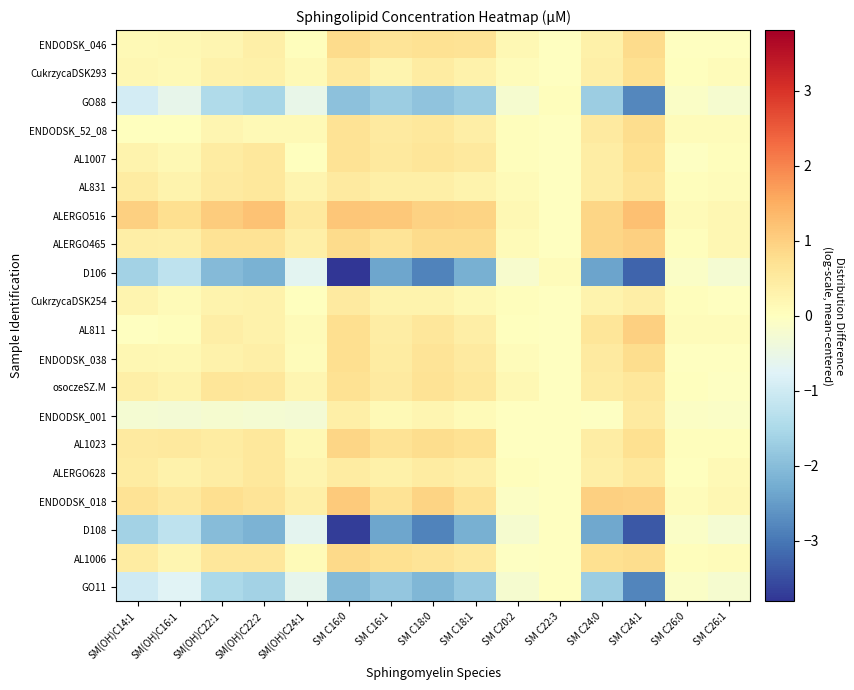

Reading left to right, extract all data points from this chart.

ENDODSK_046: SM(OH)C14:1=0.1	SM(OH)C16:1=0.1	SM(OH)C22:1=0.2	SM(OH)C22:2=0.4	SM(OH)C24:1=0.0	SM C16:0=0.8	SM C16:1=0.7	SM C18:0=0.7	SM C18:1=0.7	SM C20:2=0.2	SM C22:3=-0.0	SM C24:0=0.3	SM C24:1=0.8	SM C26:0=-0.0	SM C26:1=-0.0
CukrzycaDSK293: SM(OH)C14:1=0.2	SM(OH)C16:1=0.1	SM(OH)C22:1=0.3	SM(OH)C22:2=0.3	SM(OH)C24:1=0.1	SM C16:0=0.5	SM C16:1=0.3	SM C18:0=0.5	SM C18:1=0.3	SM C20:2=0.1	SM C22:3=-0.0	SM C24:0=0.4	SM C24:1=0.7	SM C26:0=0.0	SM C26:1=0.1
GO88: SM(OH)C14:1=-0.9	SM(OH)C16:1=-0.6	SM(OH)C22:1=-1.4	SM(OH)C22:2=-1.6	SM(OH)C24:1=-0.6	SM C16:0=-1.9	SM C16:1=-1.7	SM C18:0=-1.9	SM C18:1=-1.7	SM C20:2=-0.2	SM C22:3=0.0	SM C24:0=-1.7	SM C24:1=-2.8	SM C26:0=-0.1	SM C26:1=-0.2
ENDODSK_52_08: SM(OH)C14:1=0.0	SM(OH)C16:1=0.0	SM(OH)C22:1=0.2	SM(OH)C22:2=0.1	SM(OH)C24:1=0.1	SM C16:0=0.7	SM C16:1=0.5	SM C18:0=0.6	SM C18:1=0.4	SM C20:2=0.0	SM C22:3=-0.0	SM C24:0=0.5	SM C24:1=0.8	SM C26:0=0.1	SM C26:1=0.1
AL1007: SM(OH)C14:1=0.3	SM(OH)C16:1=0.2	SM(OH)C22:1=0.5	SM(OH)C22:2=0.5	SM(OH)C24:1=0.0	SM C16:0=0.7	SM C16:1=0.5	SM C18:0=0.6	SM C18:1=0.5	SM C20:2=0.1	SM C22:3=-0.0	SM C24:0=0.4	SM C24:1=0.7	SM C26:0=-0.0	SM C26:1=0.0
AL831: SM(OH)C14:1=0.5	SM(OH)C16:1=0.3	SM(OH)C22:1=0.5	SM(OH)C22:2=0.6	SM(OH)C24:1=0.3	SM C16:0=0.5	SM C16:1=0.4	SM C18:0=0.4	SM C18:1=0.3	SM C20:2=0.1	SM C22:3=-0.0	SM C24:0=0.4	SM C24:1=0.6	SM C26:0=0.0	SM C26:1=0.1
ALERGO516: SM(OH)C14:1=1.0	SM(OH)C16:1=0.7	SM(OH)C22:1=1.1	SM(OH)C22:2=1.2	SM(OH)C24:1=0.5	SM C16:0=1.1	SM C16:1=1.1	SM C18:0=1.0	SM C18:1=0.9	SM C20:2=0.2	SM C22:3=-0.0	SM C24:0=0.9	SM C24:1=1.2	SM C26:0=0.1	SM C26:1=0.2
ALERGO465: SM(OH)C14:1=0.4	SM(OH)C16:1=0.4	SM(OH)C22:1=0.7	SM(OH)C22:2=0.7	SM(OH)C24:1=0.4	SM C16:0=0.8	SM C16:1=0.6	SM C18:0=0.8	SM C18:1=0.8	SM C20:2=0.1	SM C22:3=-0.0	SM C24:0=0.9	SM C24:1=1.0	SM C26:0=0.1	SM C26:1=0.2
D106: SM(OH)C14:1=-1.6	SM(OH)C16:1=-1.2	SM(OH)C22:1=-2.0	SM(OH)C22:2=-2.2	SM(OH)C24:1=-0.7	SM C16:0=-3.8	SM C16:1=-2.4	SM C18:0=-2.8	SM C18:1=-2.2	SM C20:2=-0.2	SM C22:3=0.1	SM C24:0=-2.4	SM C24:1=-3.2	SM C26:0=-0.1	SM C26:1=-0.3
CukrzycaDSK254: SM(OH)C14:1=0.2	SM(OH)C16:1=0.1	SM(OH)C22:1=0.3	SM(OH)C22:2=0.3	SM(OH)C24:1=0.0	SM C16:0=0.5	SM C16:1=0.3	SM C18:0=0.3	SM C18:1=0.2	SM C20:2=0.0	SM C22:3=-0.0	SM C24:0=0.3	SM C24:1=0.4	SM C26:0=0.0	SM C26:1=-0.0
AL811: SM(OH)C14:1=-0.0	SM(OH)C16:1=0.1	SM(OH)C22:1=0.4	SM(OH)C22:2=0.3	SM(OH)C24:1=0.1	SM C16:0=0.8	SM C16:1=0.4	SM C18:0=0.6	SM C18:1=0.4	SM C20:2=0.0	SM C22:3=-0.0	SM C24:0=0.6	SM C24:1=1.0	SM C26:0=0.1	SM C26:1=0.1
ENDODSK_038: SM(OH)C14:1=0.2	SM(OH)C16:1=0.2	SM(OH)C22:1=0.3	SM(OH)C22:2=0.4	SM(OH)C24:1=0.1	SM C16:0=0.7	SM C16:1=0.5	SM C18:0=0.6	SM C18:1=0.5	SM C20:2=0.1	SM C22:3=-0.0	SM C24:0=0.5	SM C24:1=0.8	SM C26:0=-0.0	SM C26:1=-0.0
osoczeSZ.M: SM(OH)C14:1=0.4	SM(OH)C16:1=0.3	SM(OH)C22:1=0.6	SM(OH)C22:2=0.6	SM(OH)C24:1=0.2	SM C16:0=0.7	SM C16:1=0.5	SM C18:0=0.7	SM C18:1=0.6	SM C20:2=0.2	SM C22:3=-0.0	SM C24:0=0.4	SM C24:1=0.6	SM C26:0=0.0	SM C26:1=-0.0
ENDODSK_001: SM(OH)C14:1=-0.3	SM(OH)C16:1=-0.3	SM(OH)C22:1=-0.2	SM(OH)C22:2=-0.3	SM(OH)C24:1=-0.3	SM C16:0=0.4	SM C16:1=0.1	SM C18:0=0.2	SM C18:1=0.1	SM C20:2=-0.0	SM C22:3=-0.0	SM C24:0=-0.0	SM C24:1=0.5	SM C26:0=-0.1	SM C26:1=-0.1
AL1023: SM(OH)C14:1=0.5	SM(OH)C16:1=0.5	SM(OH)C22:1=0.5	SM(OH)C22:2=0.6	SM(OH)C24:1=0.2	SM C16:0=0.9	SM C16:1=0.7	SM C18:0=0.8	SM C18:1=0.7	SM C20:2=-0.0	SM C22:3=-0.0	SM C24:0=0.4	SM C24:1=0.7	SM C26:0=0.0	SM C26:1=0.1
ALERGO628: SM(OH)C14:1=0.5	SM(OH)C16:1=0.3	SM(OH)C22:1=0.4	SM(OH)C22:2=0.6	SM(OH)C24:1=0.3	SM C16:0=0.5	SM C16:1=0.3	SM C18:0=0.5	SM C18:1=0.4	SM C20:2=0.0	SM C22:3=-0.0	SM C24:0=0.4	SM C24:1=0.6	SM C26:0=0.0	SM C26:1=0.1
ENDODSK_018: SM(OH)C14:1=0.7	SM(OH)C16:1=0.5	SM(OH)C22:1=0.8	SM(OH)C22:2=0.6	SM(OH)C24:1=0.4	SM C16:0=1.1	SM C16:1=0.7	SM C18:0=0.9	SM C18:1=0.7	SM C20:2=-0.1	SM C22:3=-0.0	SM C24:0=1.0	SM C24:1=1.0	SM C26:0=0.1	SM C26:1=0.2
D108: SM(OH)C14:1=-1.6	SM(OH)C16:1=-1.2	SM(OH)C22:1=-2.0	SM(OH)C22:2=-2.1	SM(OH)C24:1=-0.6	SM C16:0=-3.7	SM C16:1=-2.4	SM C18:0=-2.8	SM C18:1=-2.2	SM C20:2=-0.2	SM C22:3=-0.0	SM C24:0=-2.3	SM C24:1=-3.4	SM C26:0=-0.1	SM C26:1=-0.2
AL1006: SM(OH)C14:1=0.5	SM(OH)C16:1=0.2	SM(OH)C22:1=0.6	SM(OH)C22:2=0.6	SM(OH)C24:1=0.1	SM C16:0=0.8	SM C16:1=0.7	SM C18:0=0.6	SM C18:1=0.5	SM C20:2=-0.1	SM C22:3=-0.0	SM C24:0=0.7	SM C24:1=0.8	SM C26:0=0.0	SM C26:1=0.1
GO11: SM(OH)C14:1=-1.0	SM(OH)C16:1=-0.7	SM(OH)C22:1=-1.5	SM(OH)C22:2=-1.6	SM(OH)C24:1=-0.6	SM C16:0=-2.1	SM C16:1=-1.8	SM C18:0=-2.1	SM C18:1=-1.8	SM C20:2=-0.2	SM C22:3=-0.0	SM C24:0=-1.7	SM C24:1=-2.8	SM C26:0=-0.1	SM C26:1=-0.2